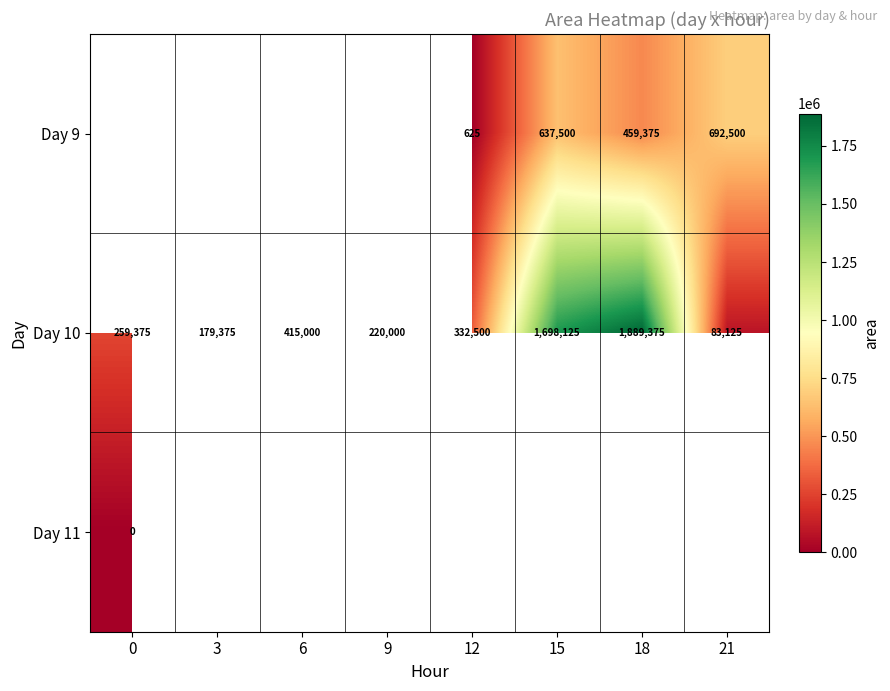

List the labels in order of Day 10 value, smallest first.

21, 3, 9, 0, 12, 6, 15, 18